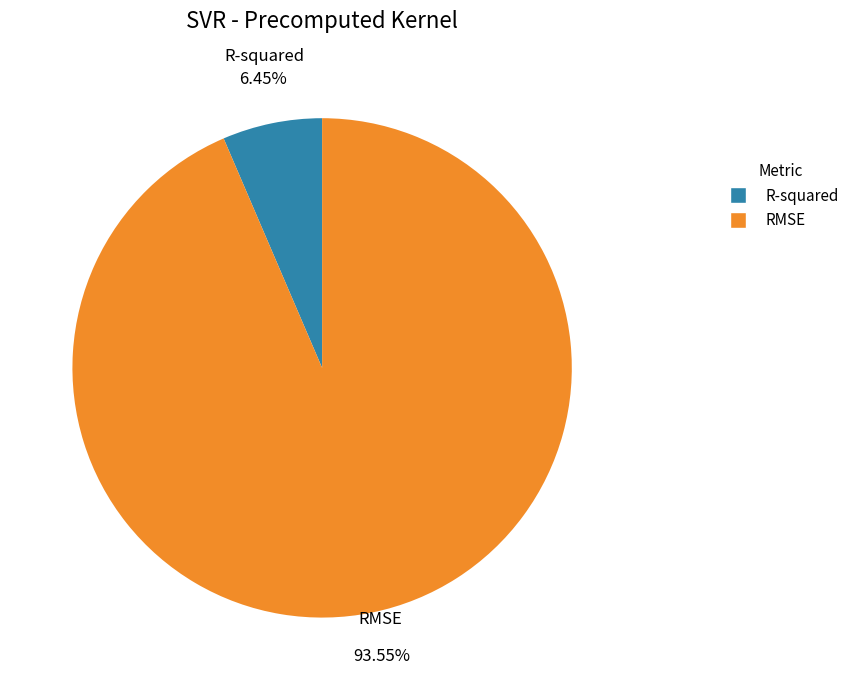

The R-squared slice represents 6% of the pie. True or false?

True